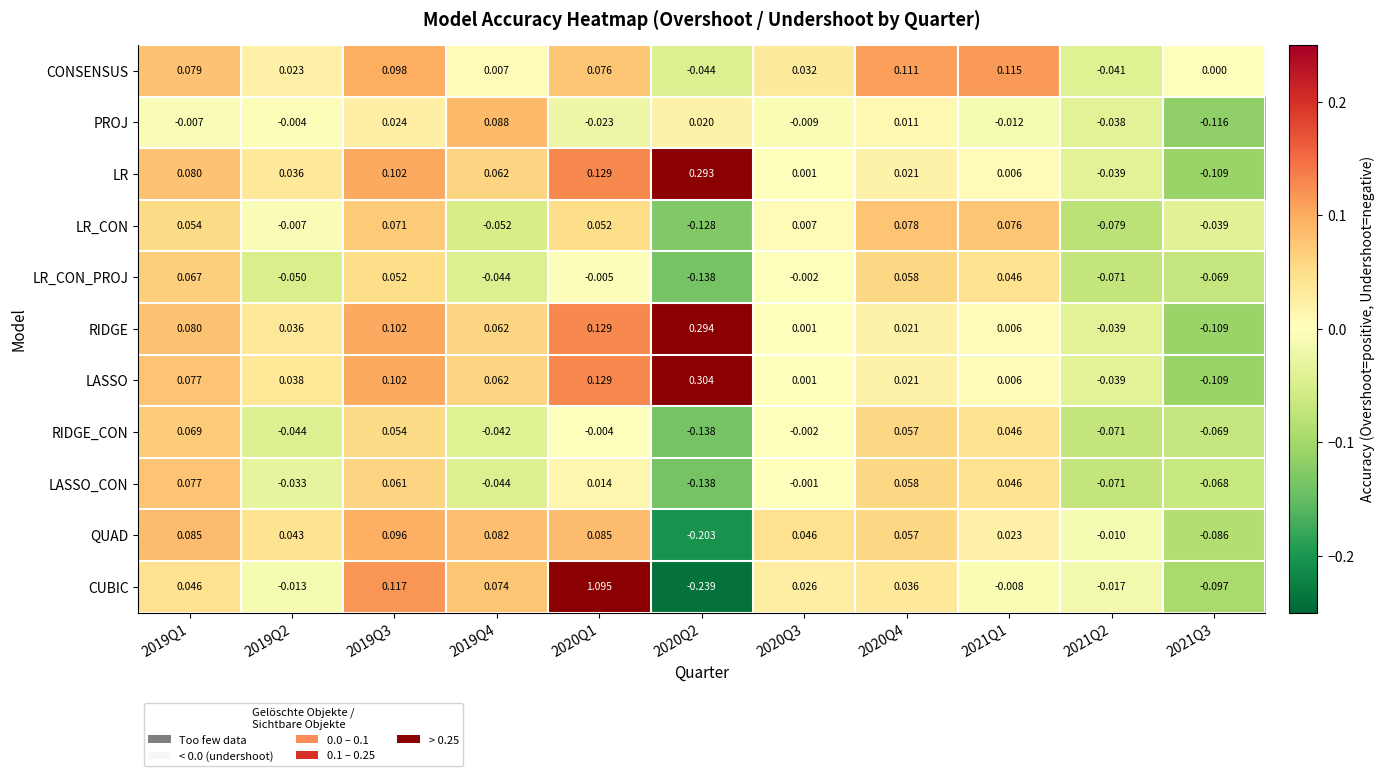

Between 2019Q1 and 2020Q1, which series saw the biggest shift?

CUBIC